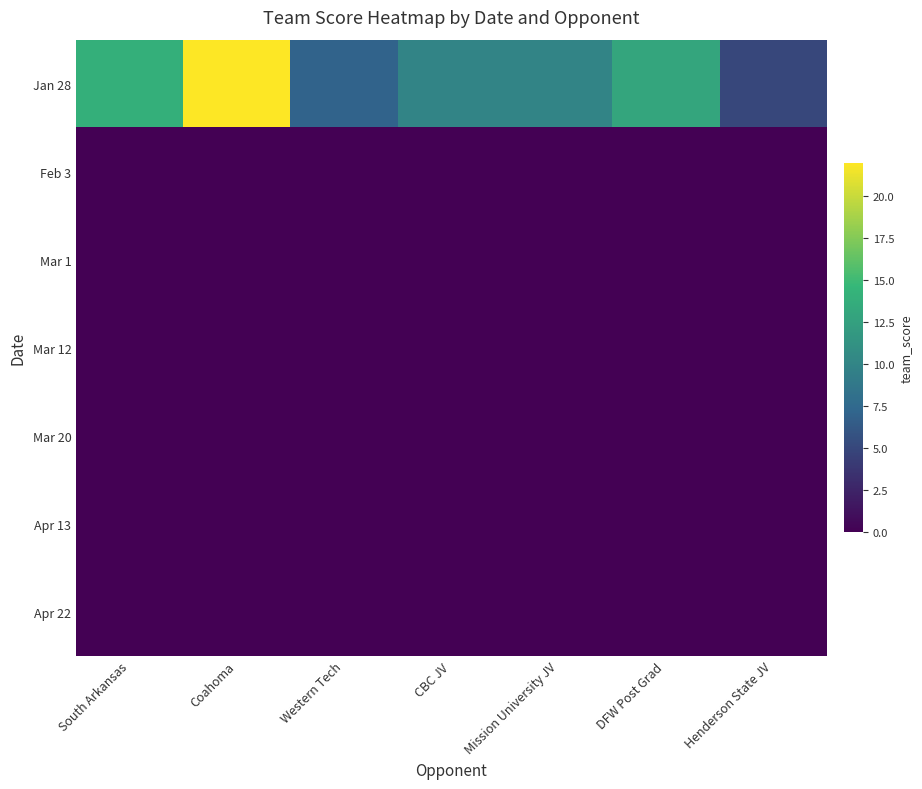

At South Arkansas, list the series in order from largest to smallest.

Jan 28, Feb 3, Mar 1, Mar 12, Mar 20, Apr 13, Apr 22